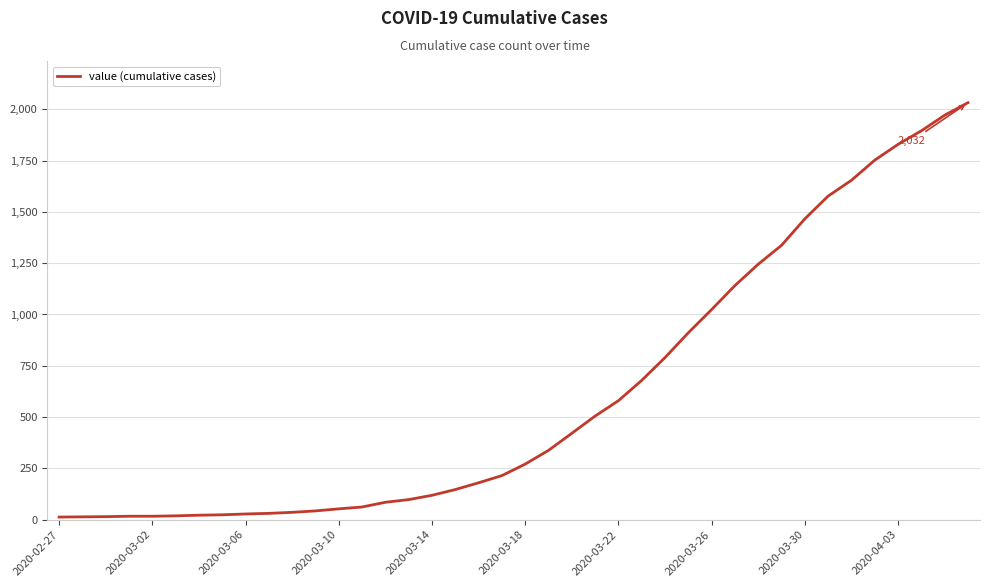

What is the maximum value shown in the chart?

2032